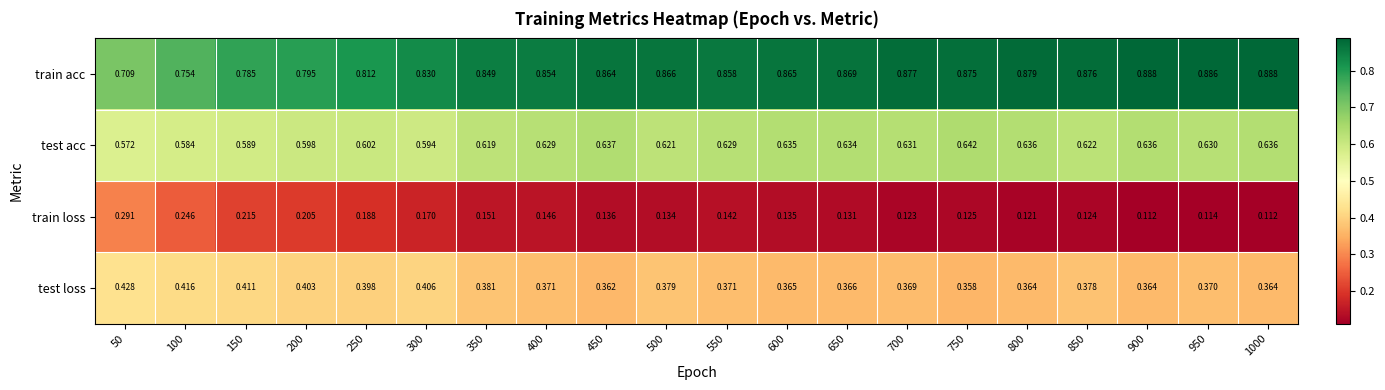

Which series has the largest total across all categories?

train acc